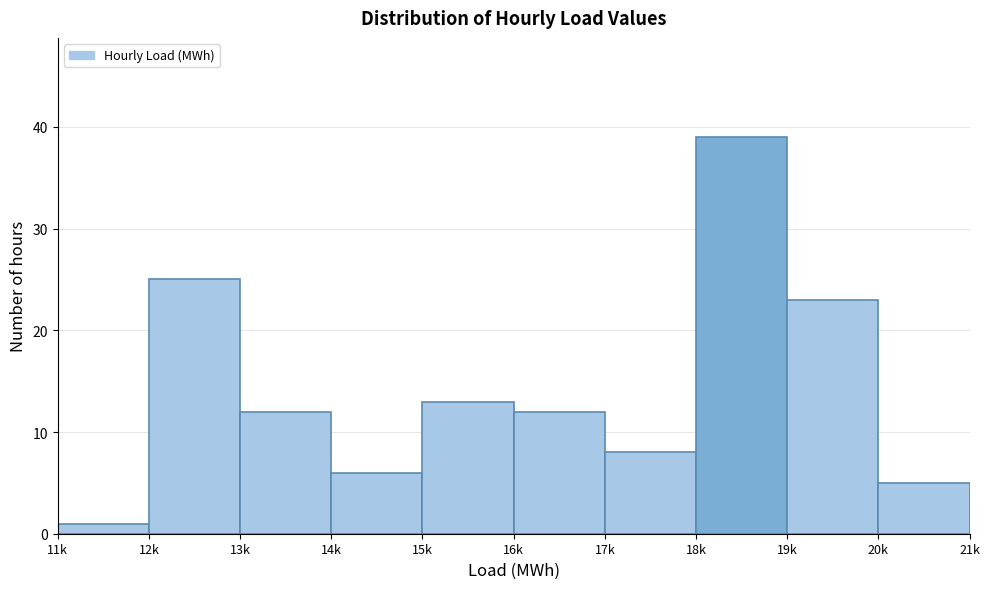

Reading left to right, what are all the values shown in this chart?

11k=1	12k=25	13k=12	14k=6	15k=13	16k=12	17k=8	18k=39	19k=23	20k=5